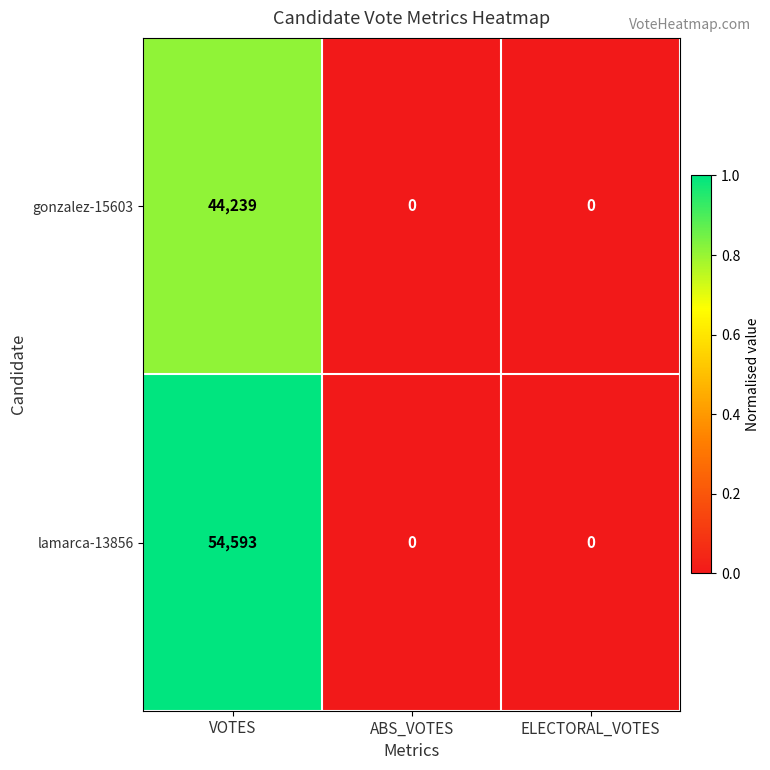

Reading left to right, transcribe all the data shown in this chart.

gonzalez-15603: VOTES=44239	ABS_VOTES=0	ELECTORAL_VOTES=0
lamarca-13856: VOTES=54593	ABS_VOTES=0	ELECTORAL_VOTES=0